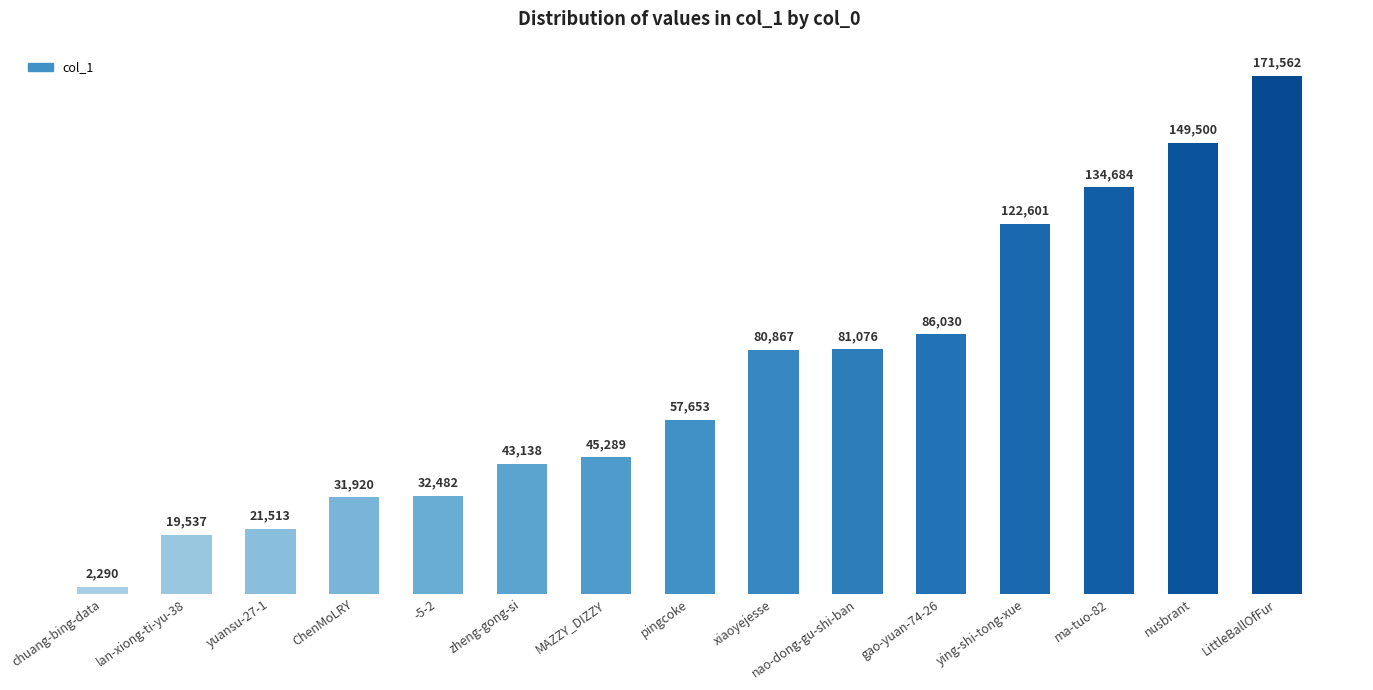

What is the difference between the values at chuang-bing-data and LittleBallOfFur?

169272